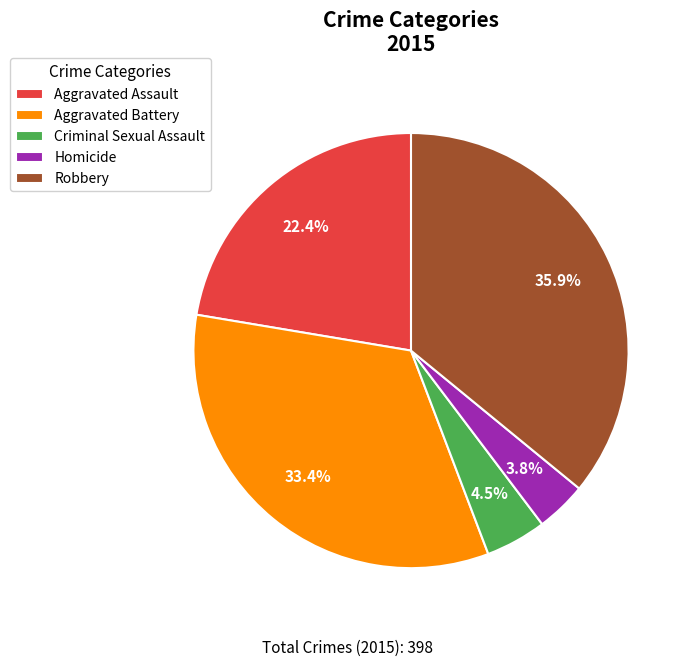

Do Homicide and Criminal Sexual Assault together represent more than half of the pie?

No